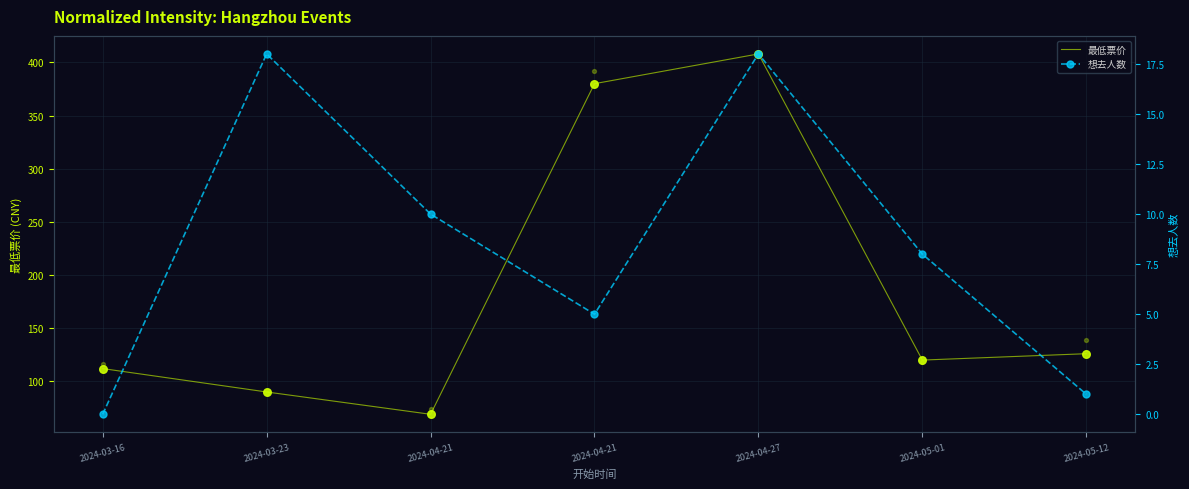

Which series has the widest spread of Y values?

最低票价